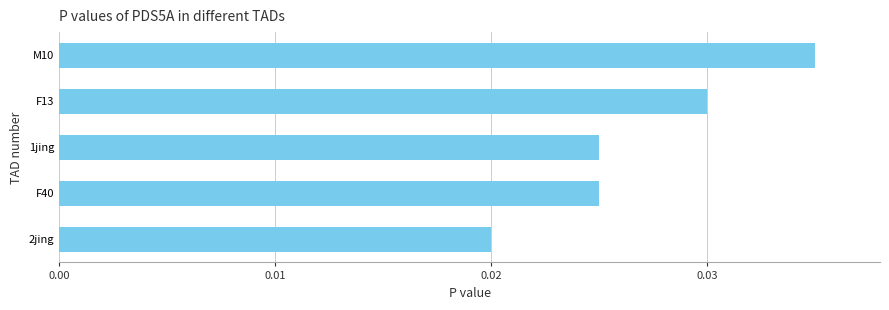

How many values are between 0 and 1?

5